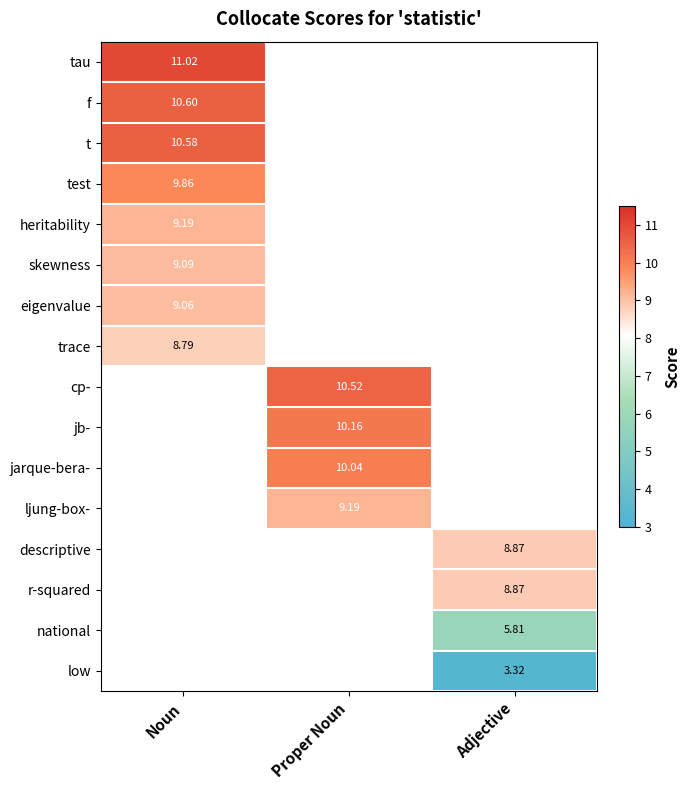

List the labels in order of trace value, largest first.

Noun, Proper Noun, Adjective